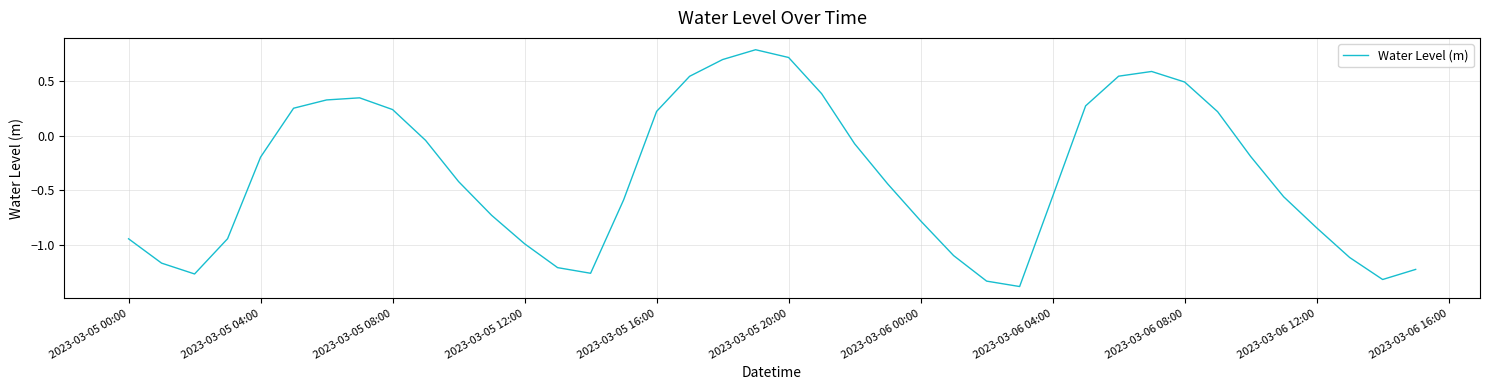

True or false: there are more than 1 points higher than both neighbors.

True